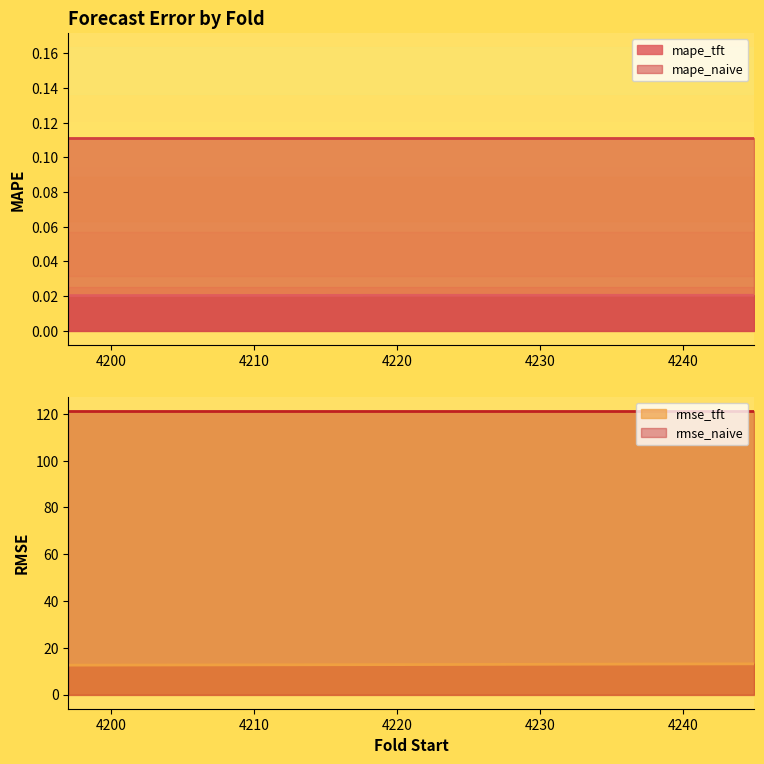

What is the lowest value of the rmse_tft series?

12.5